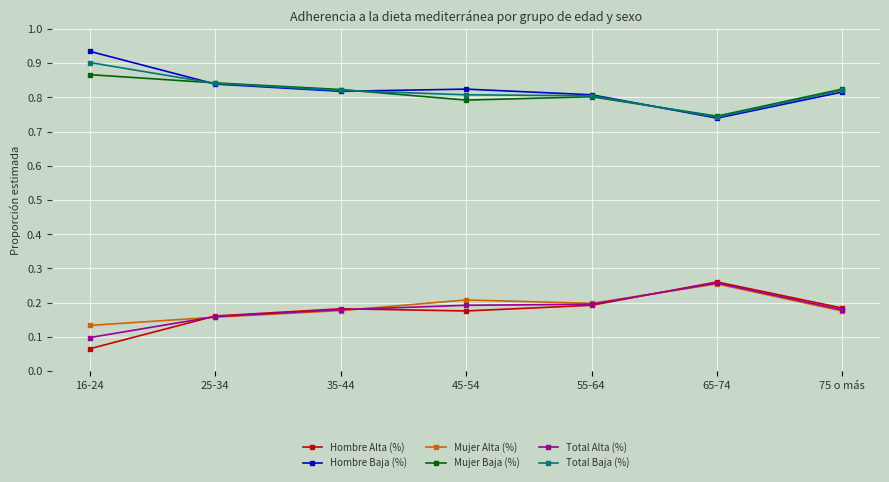

Count the Mujer Alta (%) values in the range 0 to 1.

7